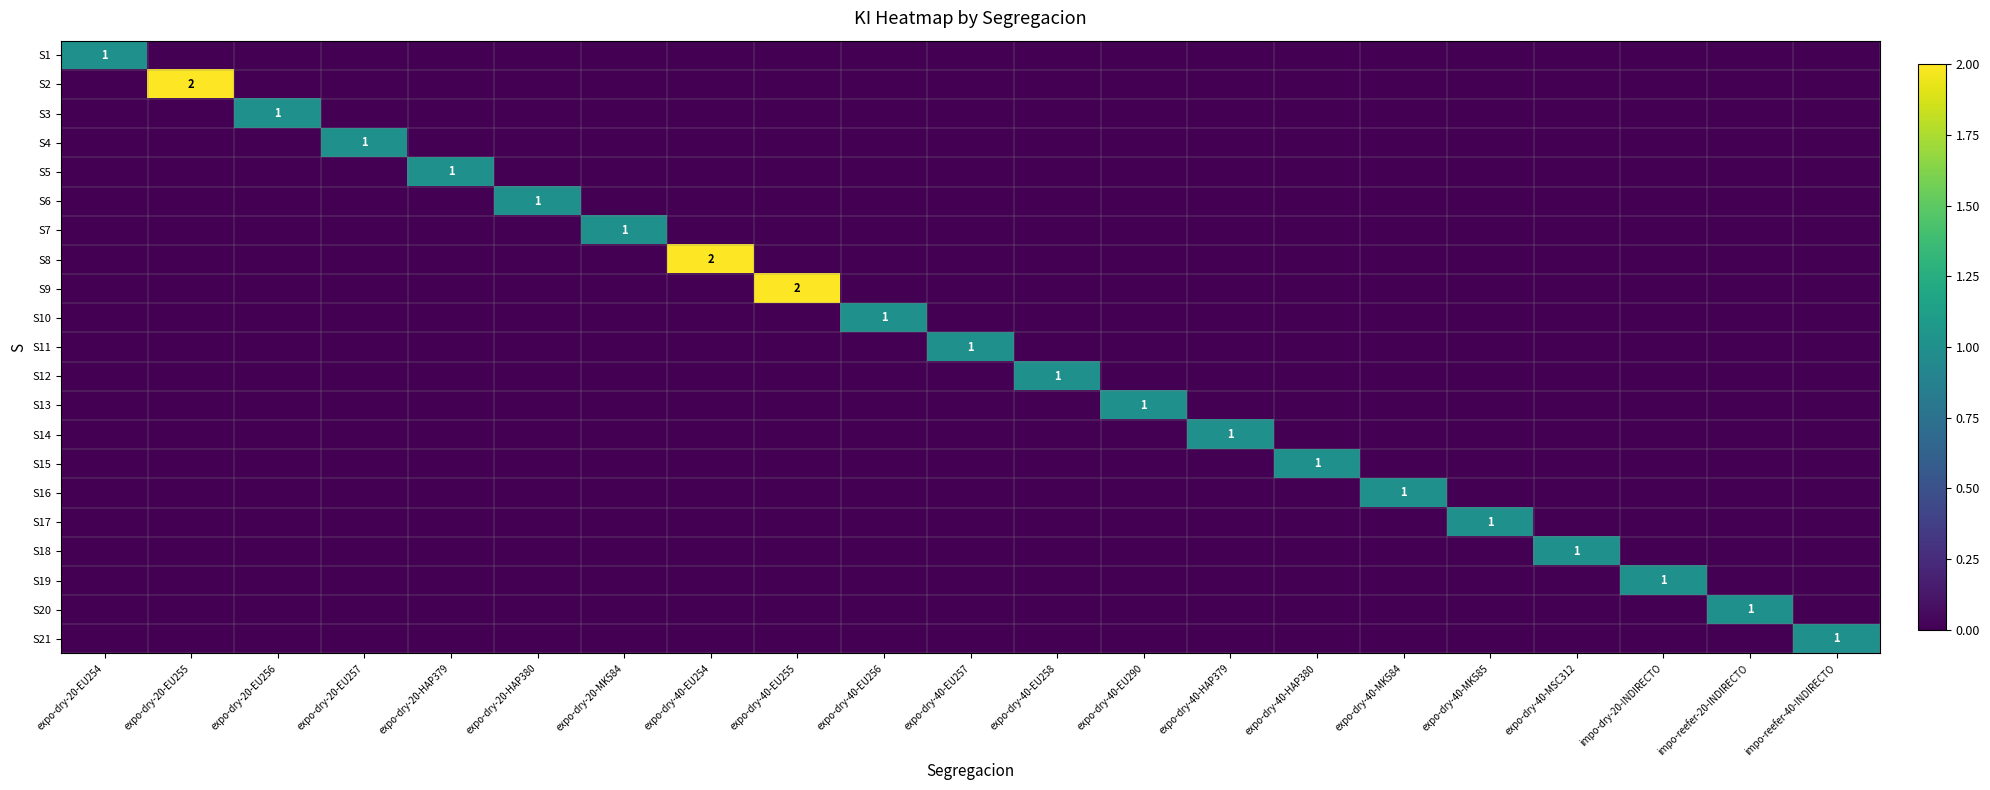

Between expo-dry-20-EU257 and expo-dry-40-EU256, which series saw the biggest shift?

S4